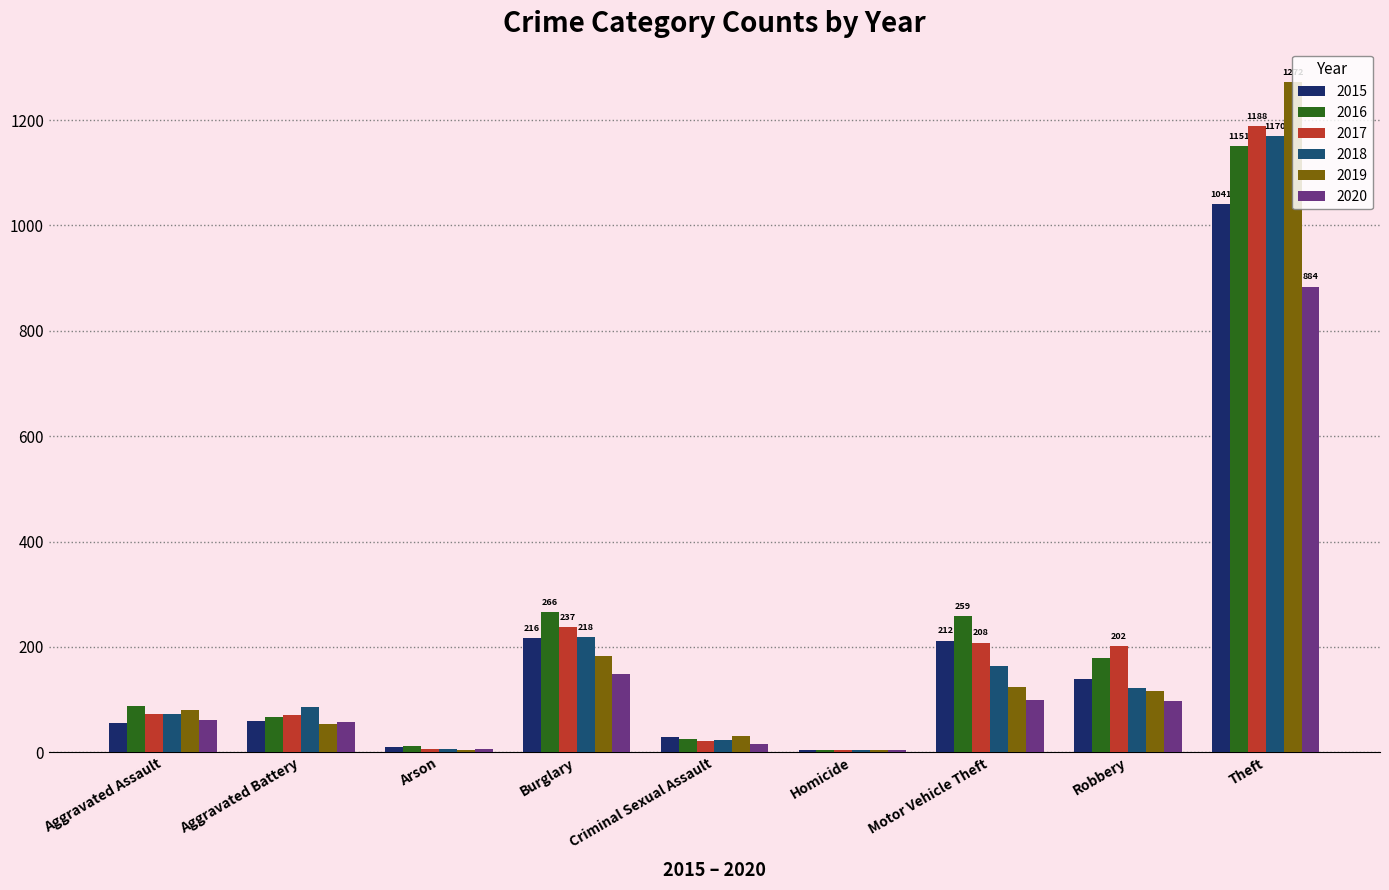

How many categories are shown in the chart?

9